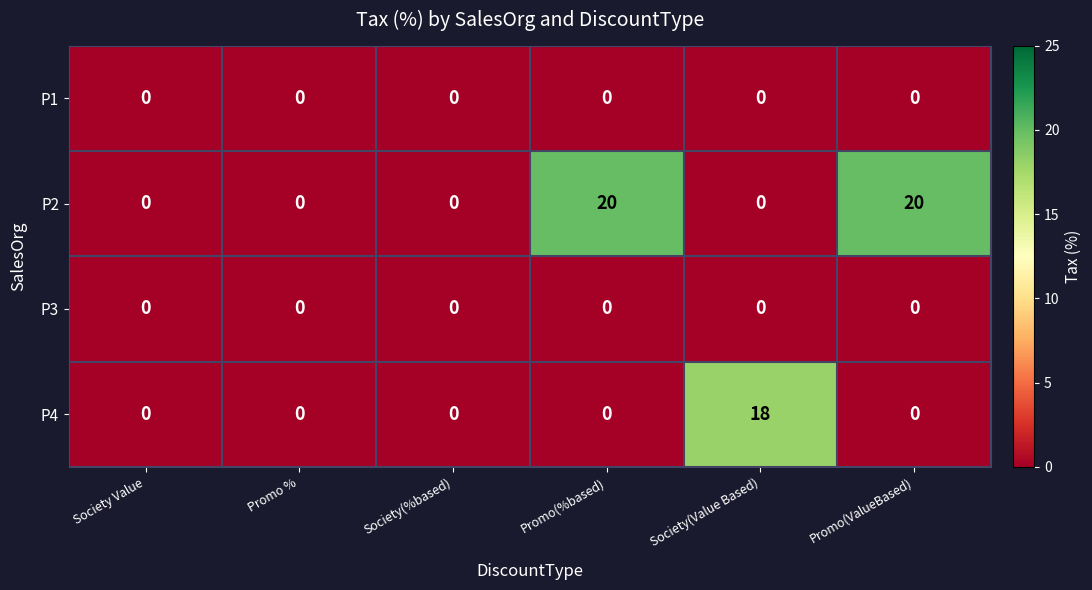

The value of P4 at Society(Value Based) is 26. True or false?

False